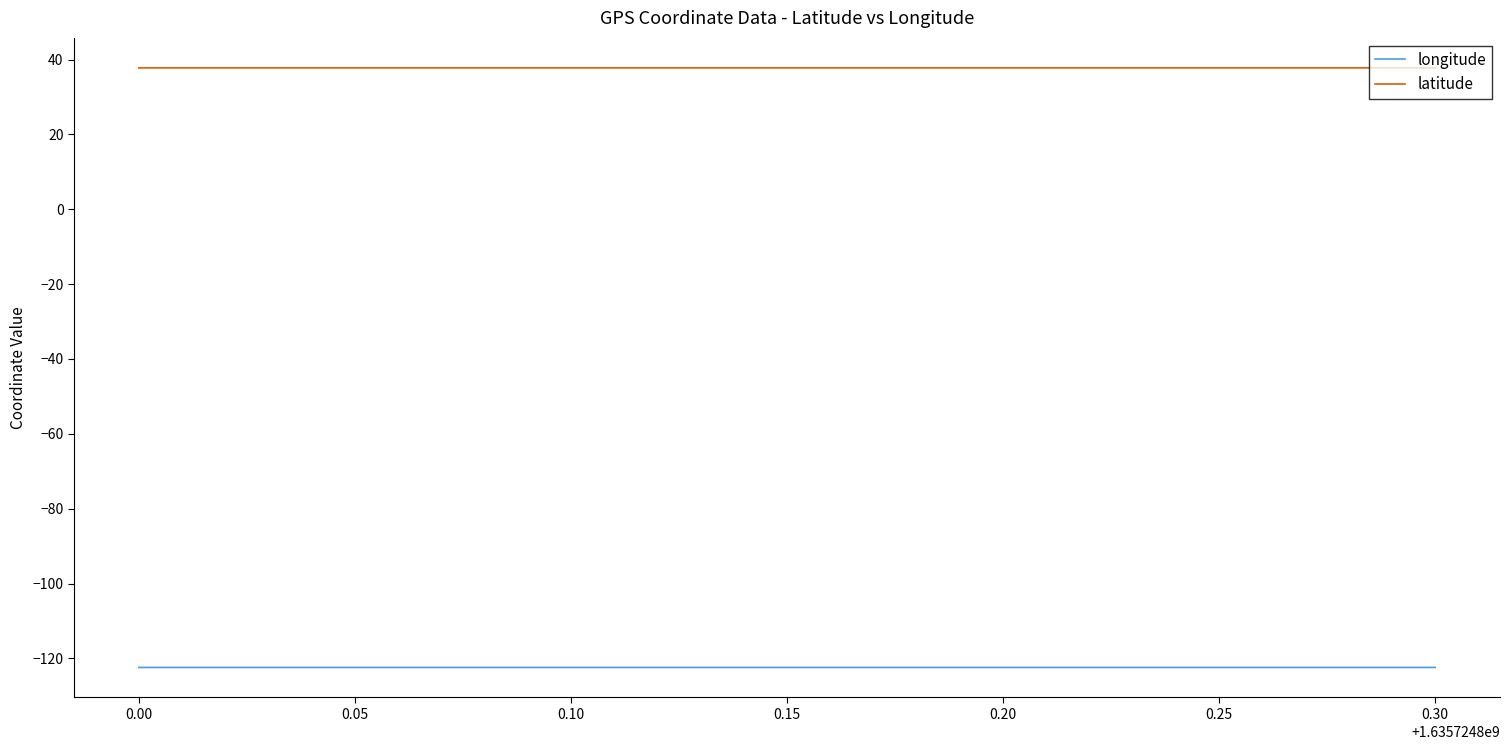

What is the spread (max minus min) of values at 0.30?

160.2